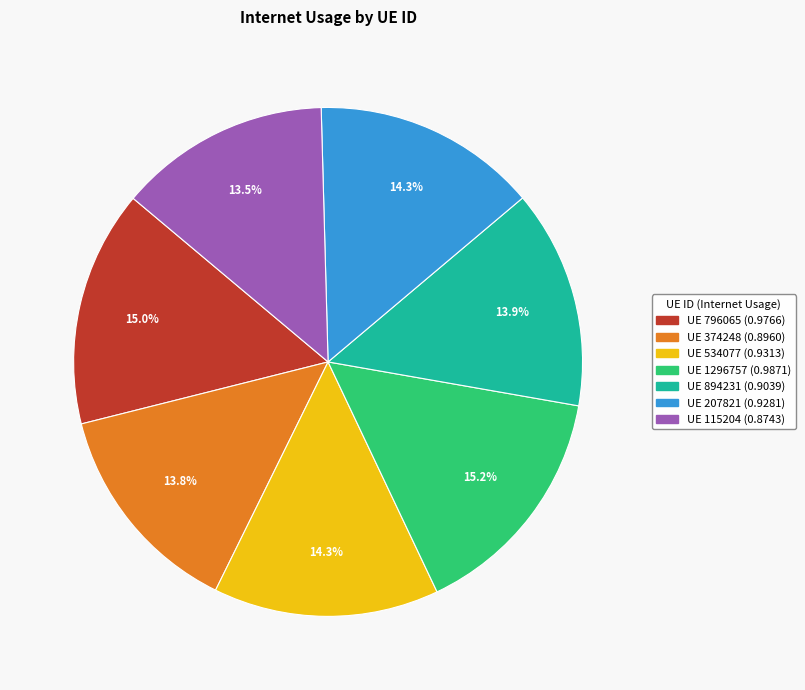

Is there a majority slice in this chart?

No